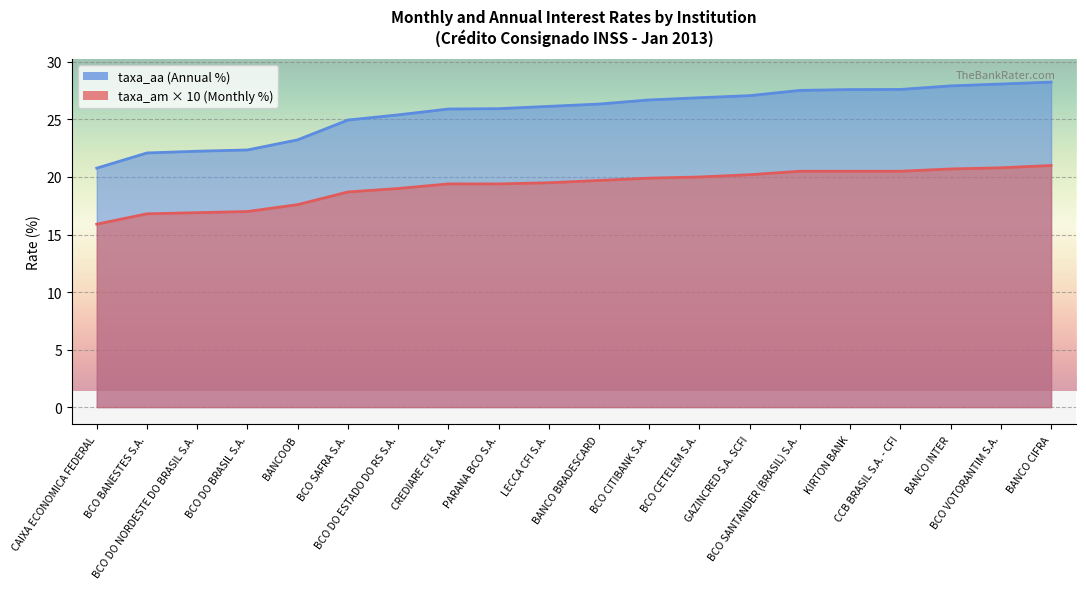

True or false: taxa_am and taxa_aa cross at least once.

False